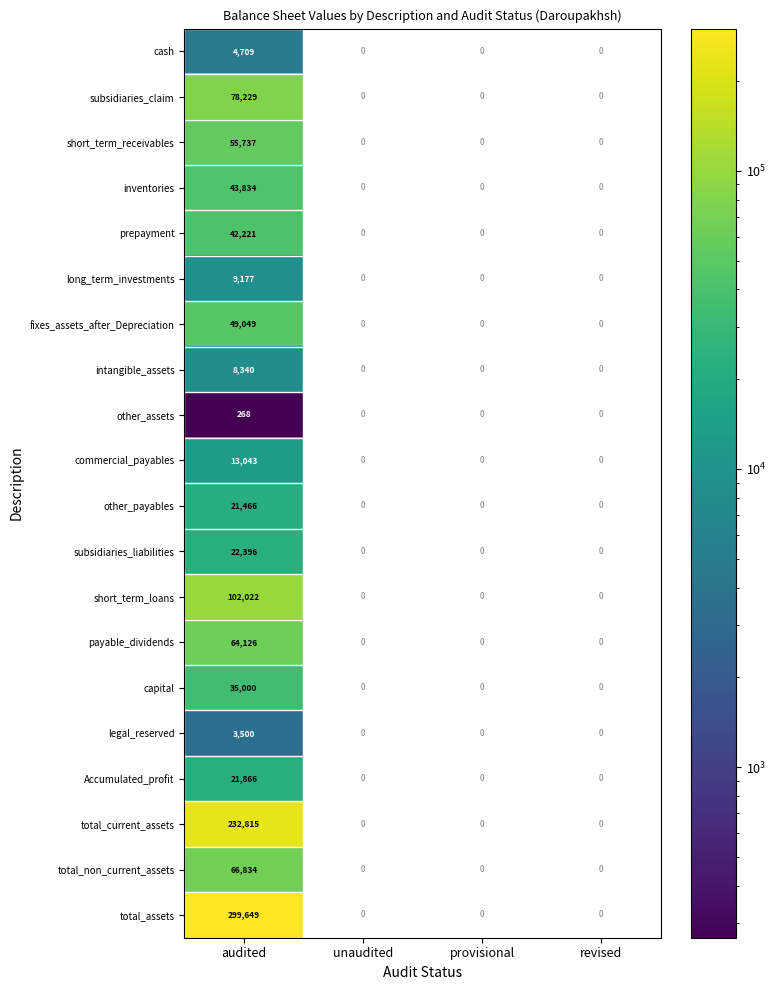

Is it true that short_term_loans equals 102022 at audited?

True